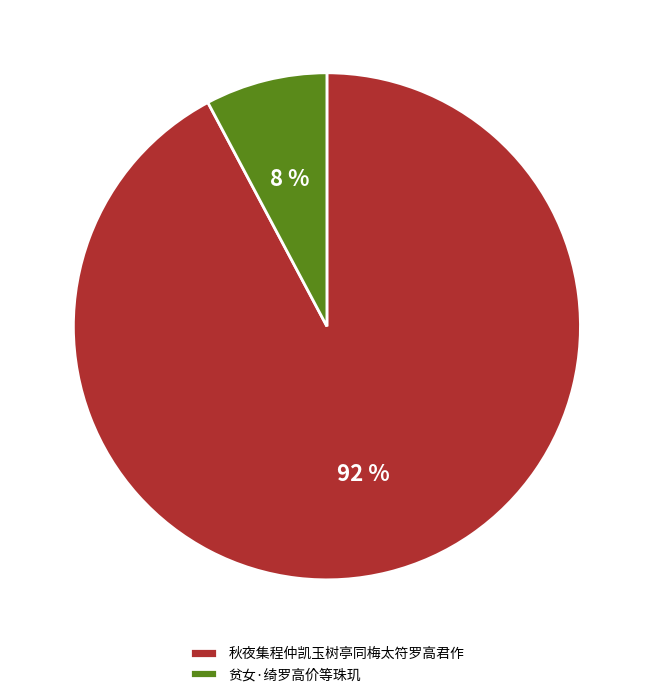

What is the largest slice in the pie chart?

秋夜集程仲凯玉树亭同梅太符罗高君作